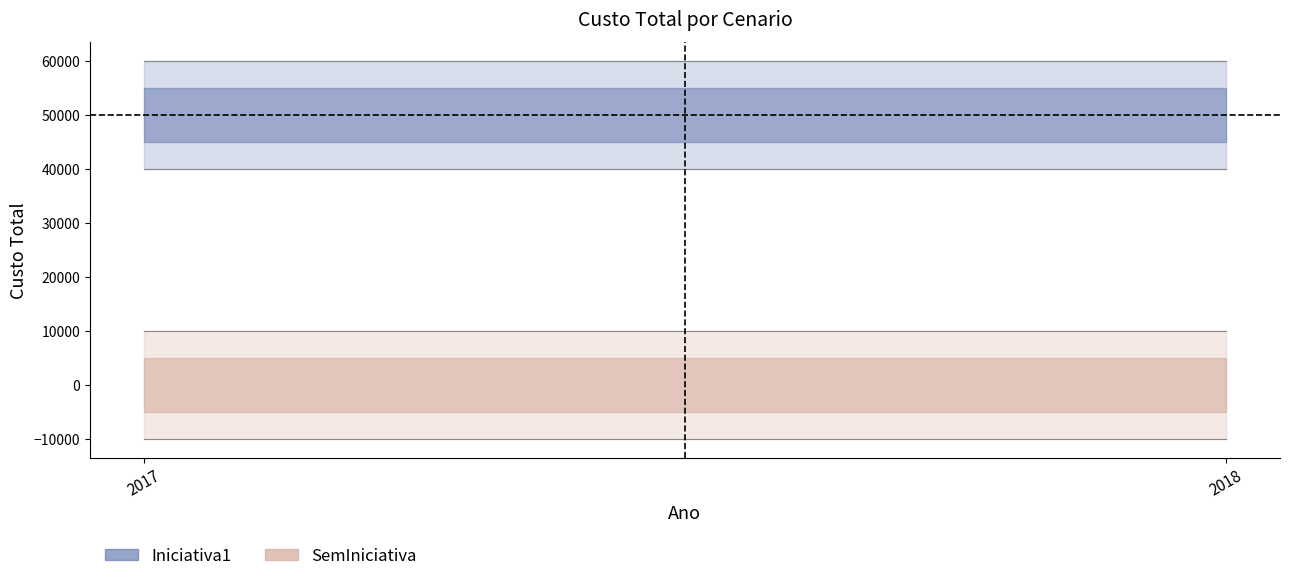

What is the maximum value for Iniciativa1?

50000